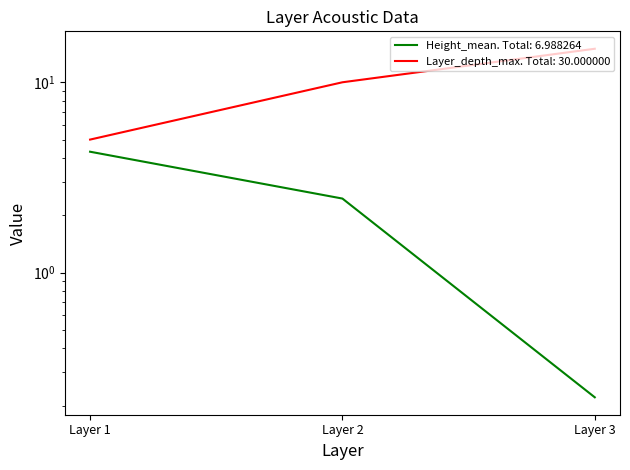

How many data points does each series have?

3